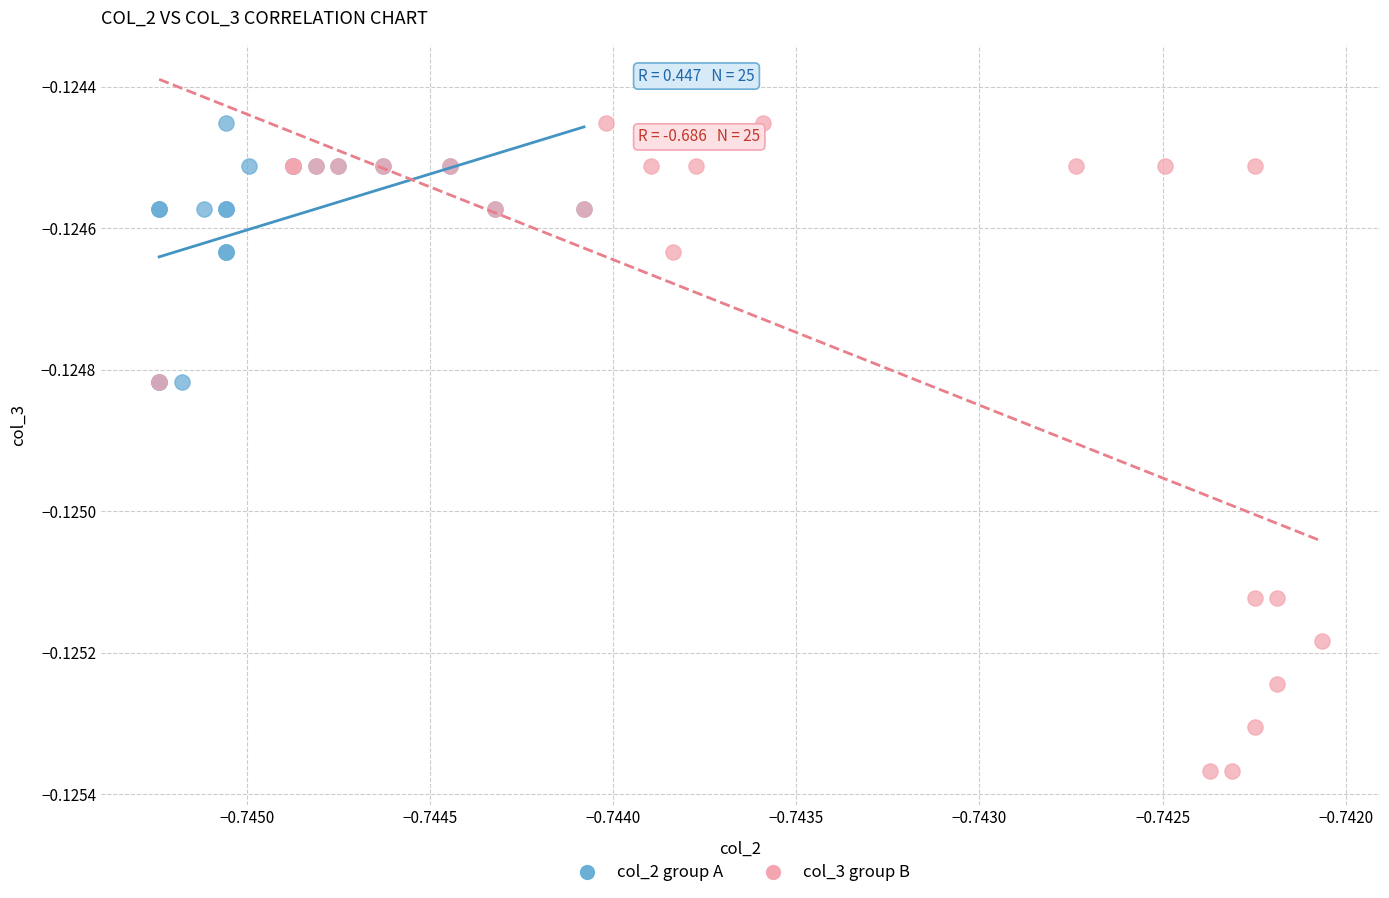

Which series has the largest Y range (max minus min)?

col_3 group B